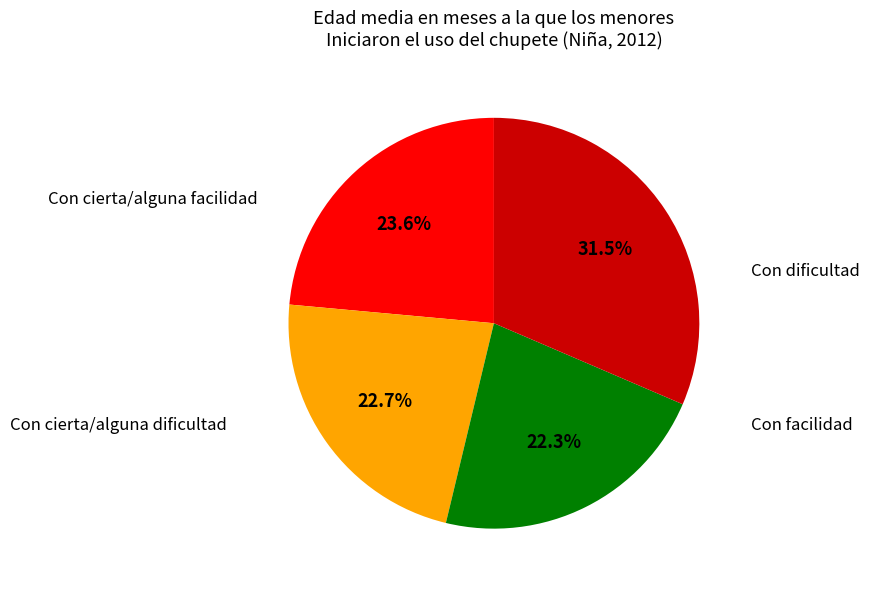

Is there any slice that represents more than half of the pie?

No